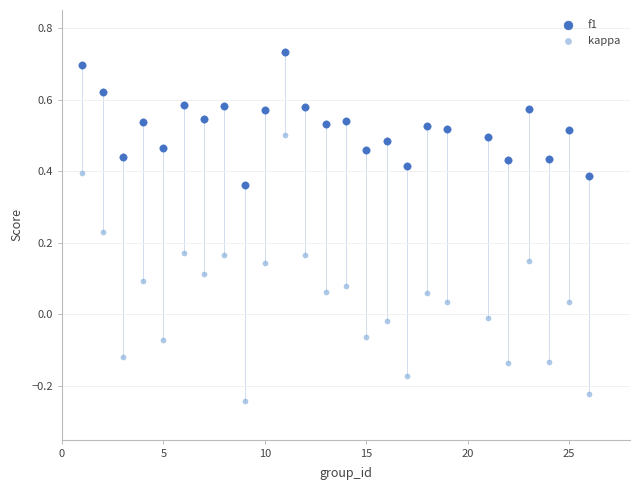

What are all the series names shown in the legend?

f1, kappa